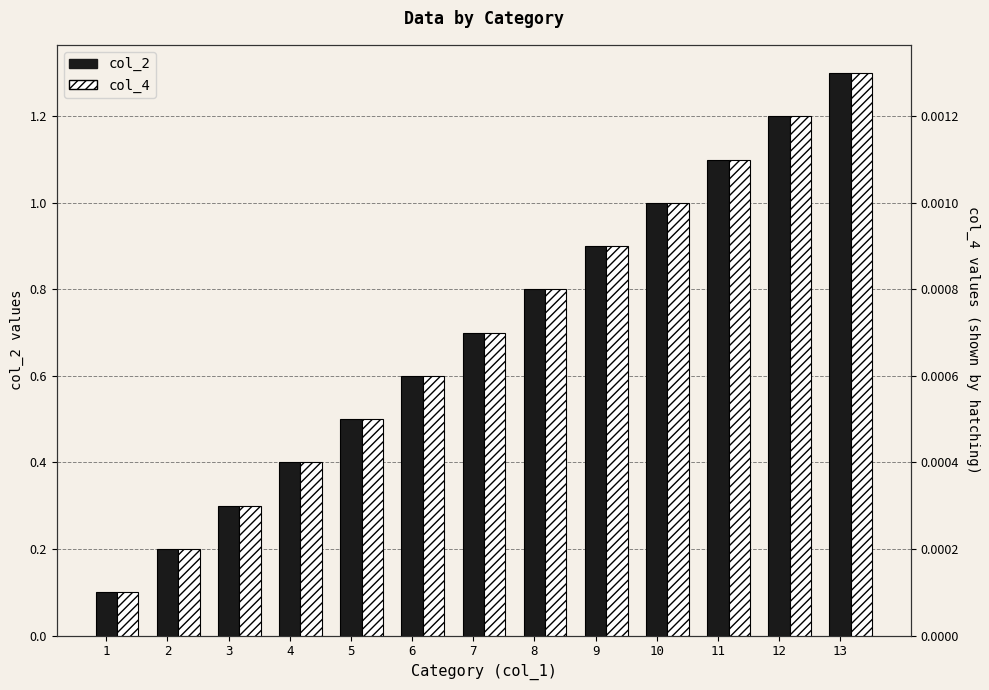

Is the value of col_4 at 4 greater than the value of col_2 at 5?

No